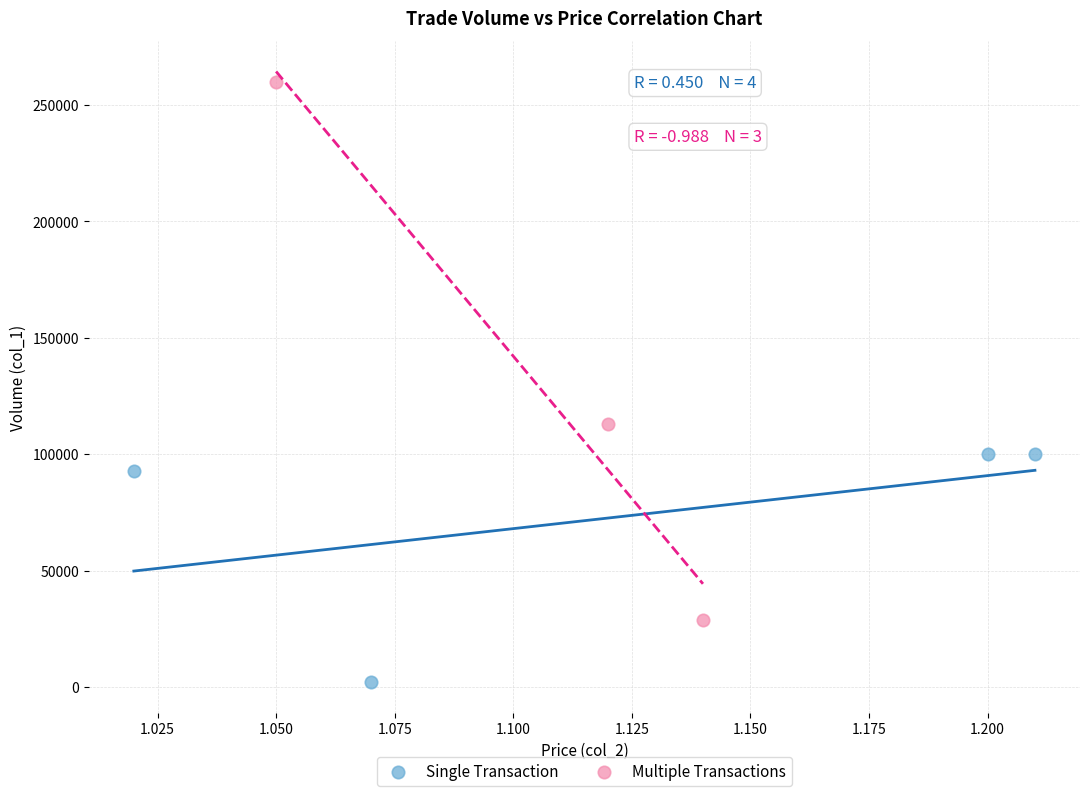

Which series reaches the maximum Y coordinate?

Multiple Transactions